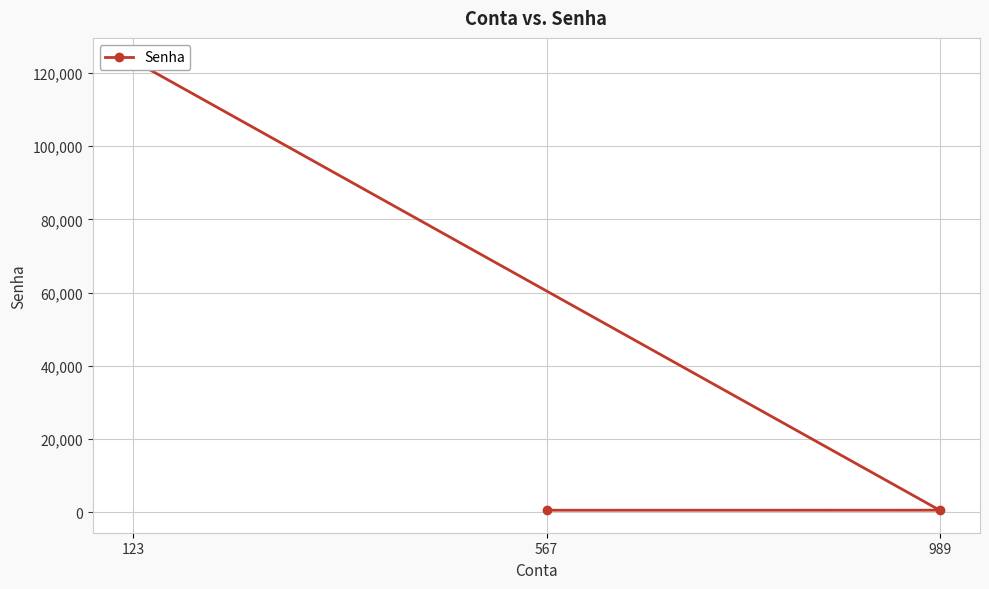

Rank the categories by value from highest to lowest.

123, 989, 567